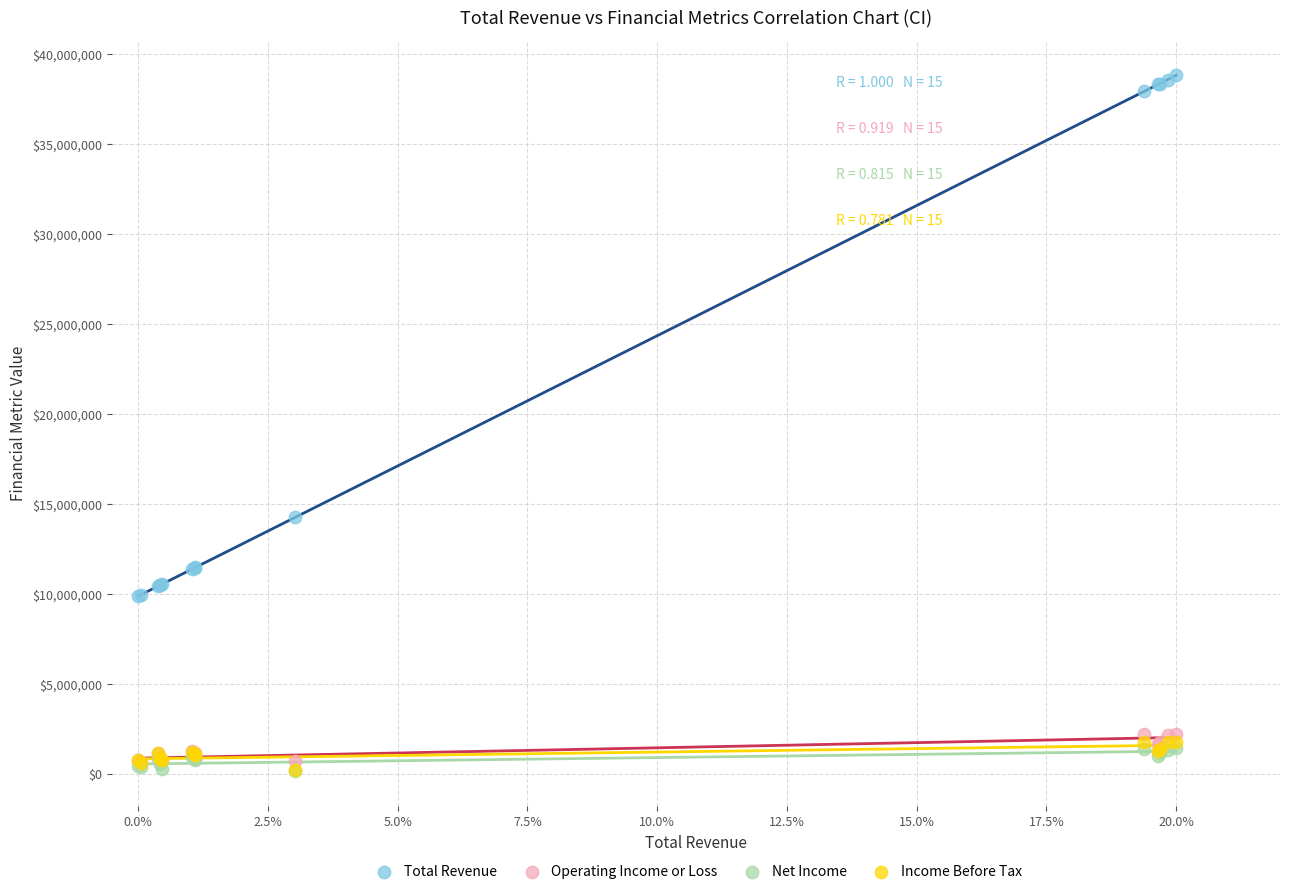

What are all the series names shown in the legend?

Total Revenue, Operating Income or Loss, Net Income, Income Before Tax